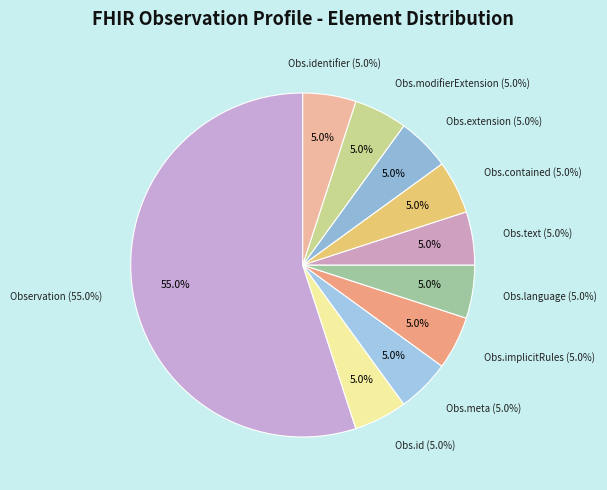

How many segments does this pie chart have?

10